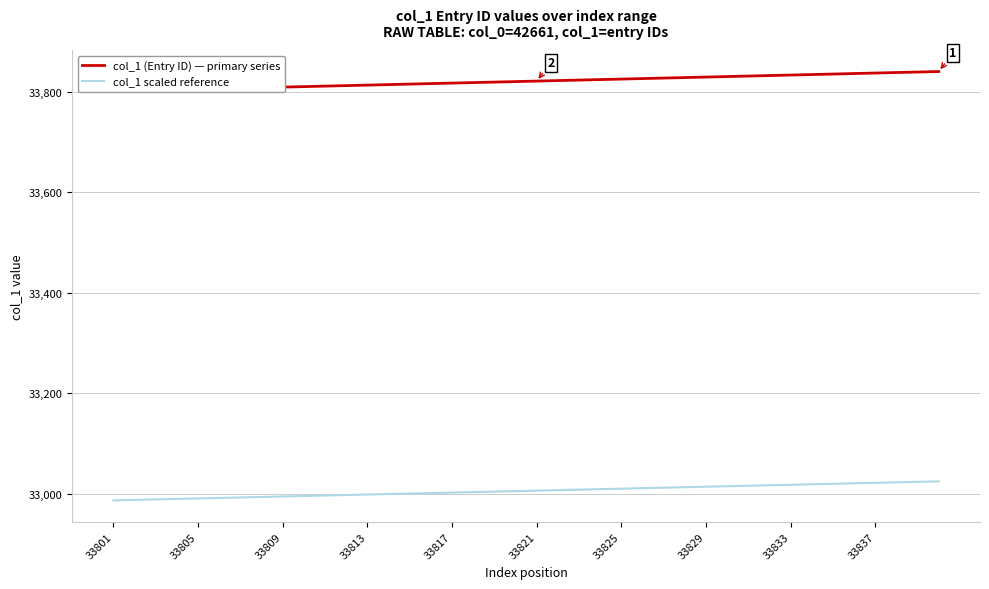

What is the sum of the col_1 scaled reference values at 33 and 39?

66043.8